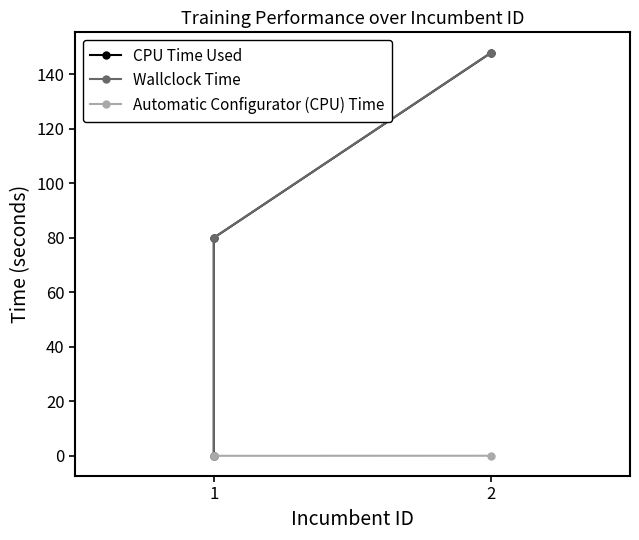

At how many categories does at least one series exceed 44?

2